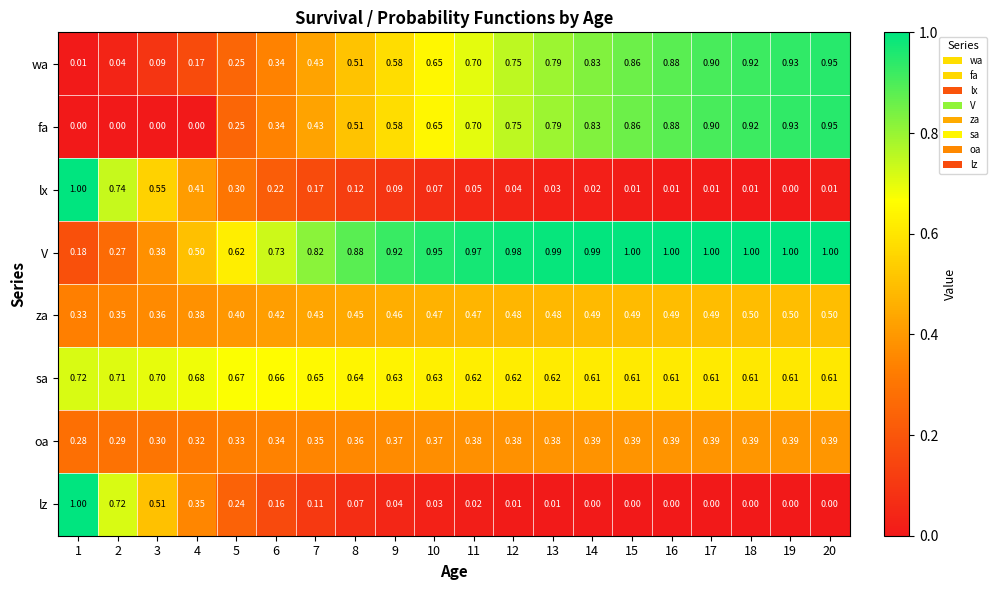

Between 1 and 9, which series saw the biggest shift?

lz